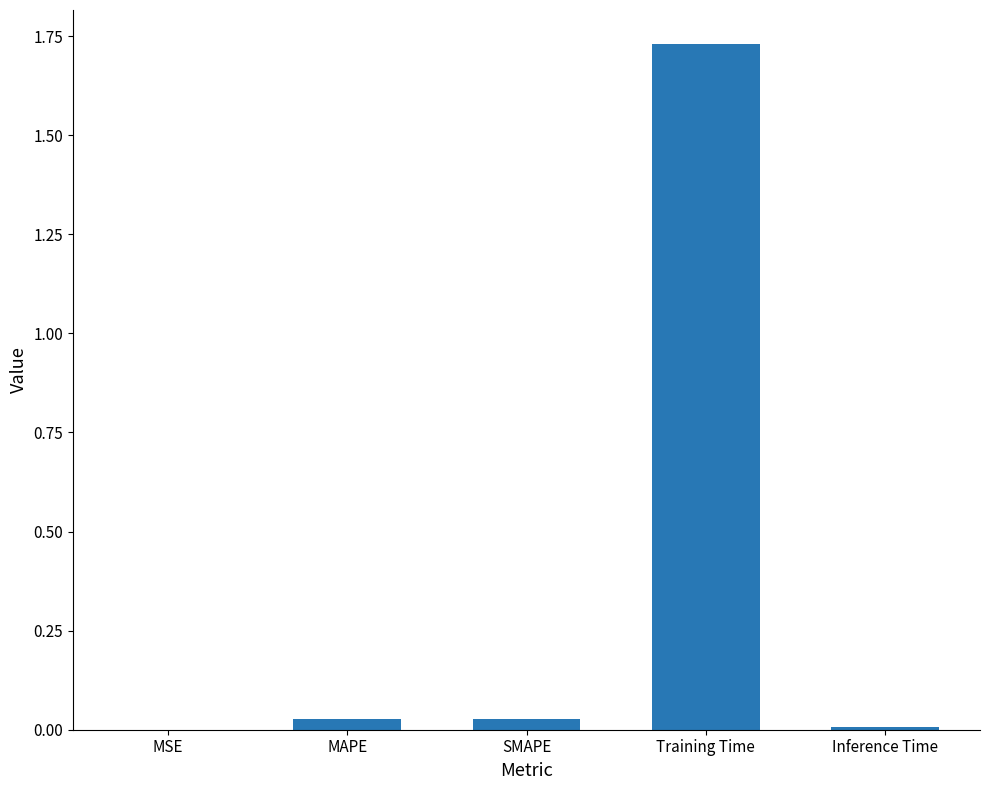

Does the chart contain stacked bars?

No